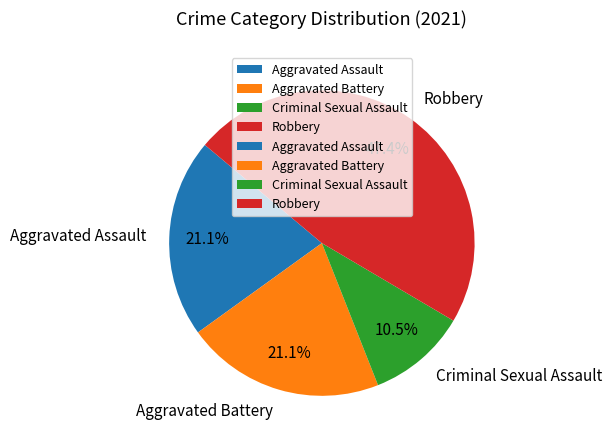

Which category has the biggest portion of the pie?

Robbery